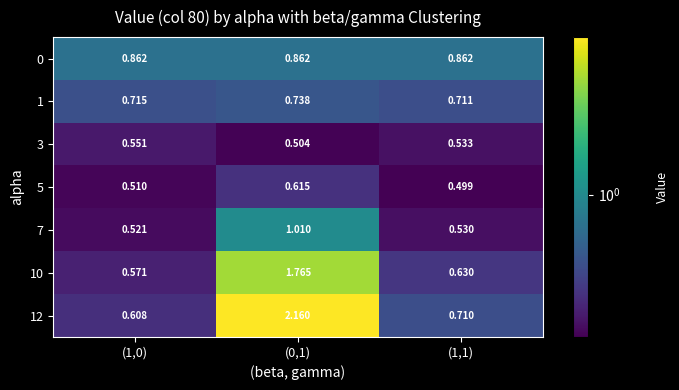

At which category does the chart reach its minimum across all series?

(1,1)